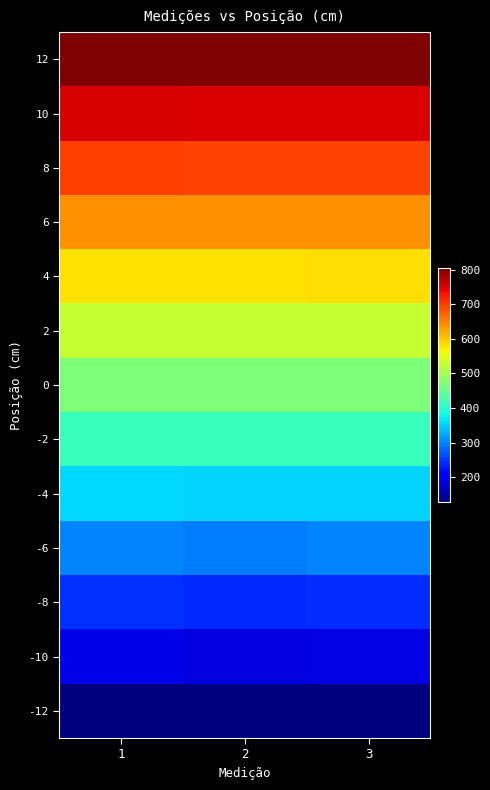

Reading left to right, extract all data points from this chart.

12: 1=805	2=804	3=803
10: 1=754	2=750	3=750
8: 1=698	2=695	3=695
6: 1=640	2=640	3=640
4: 1=582	2=582	3=583
2: 1=526	2=527	3=526
0: 1=469	2=468	3=467
-2: 1=413	2=413	3=413
-4: 1=357	2=354	3=355
-6: 1=302	2=297	3=302
-8: 1=247	2=240	3=244
-10: 1=189	2=185	3=187
-12: 1=128	2=128	3=128